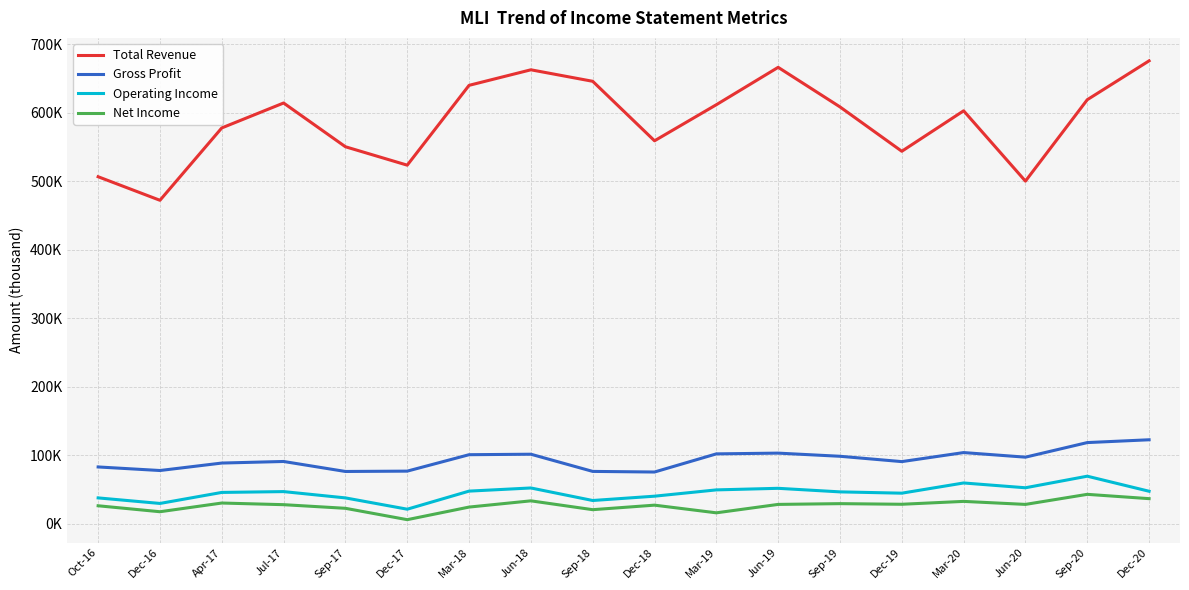

What is the difference between the maximum and minimum values in the Net Income series?

37000